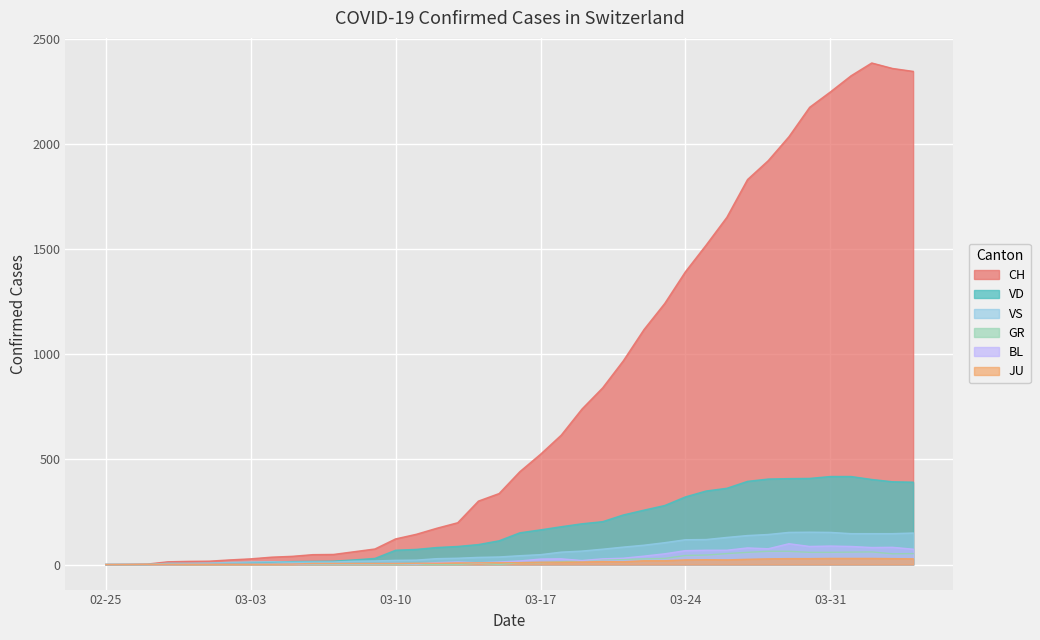

Which series has the largest total across all categories?

CH